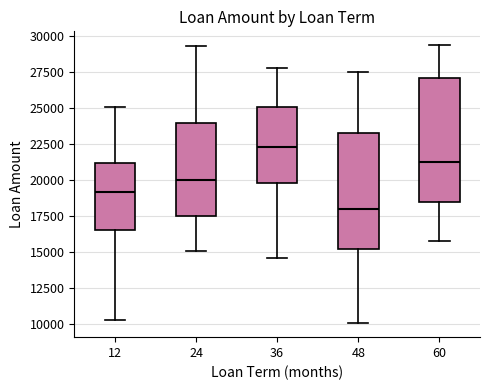

Comparing the boxes themselves (not the whiskers), which one is the tallest?

60